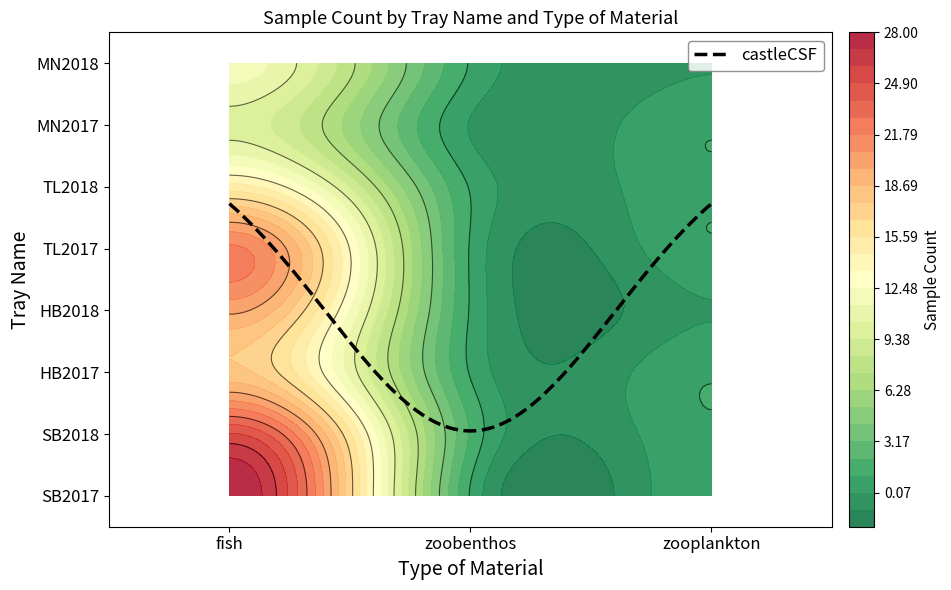

Is it true that HB2018 equals 0 at zooplankton?

True